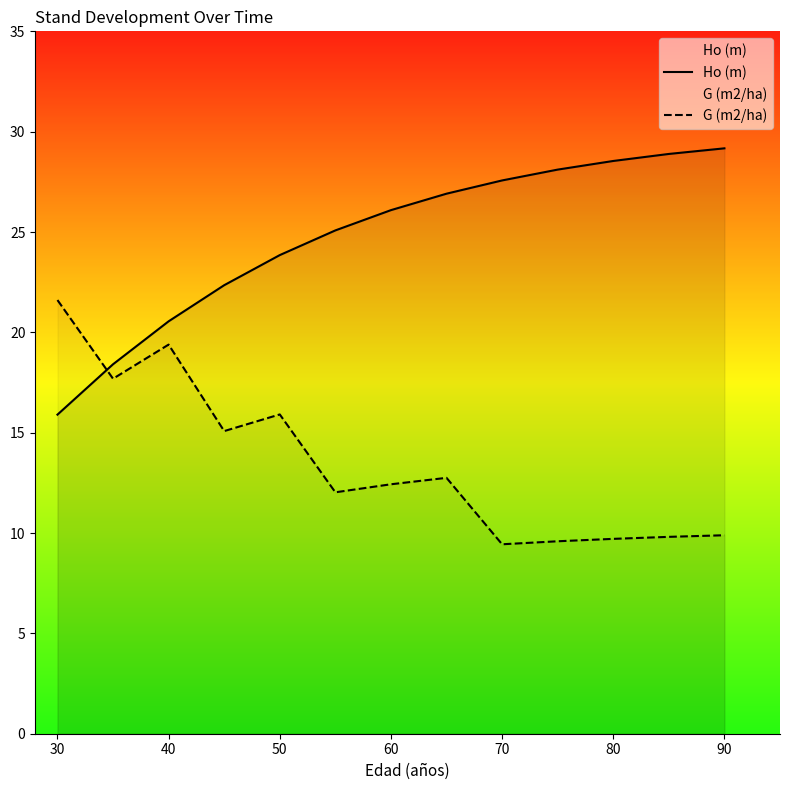

The G (m2/ha) series shows 7.8 at 60. True or false?

False